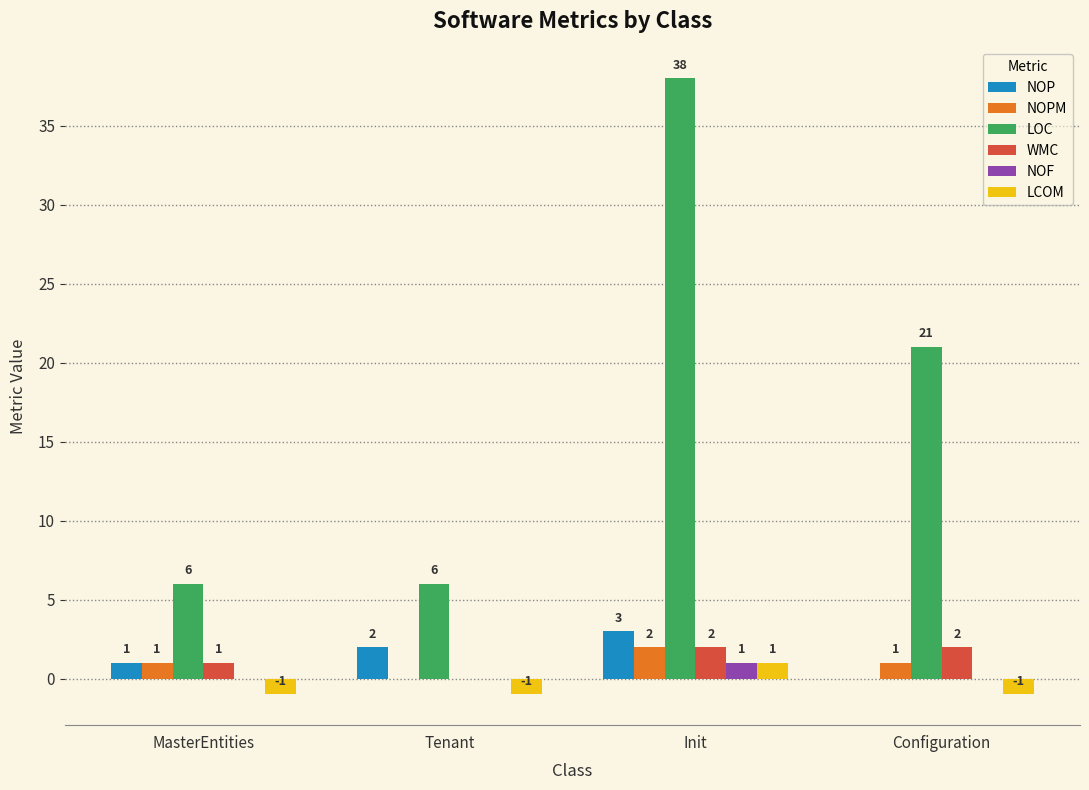

What are all the series names shown in the legend?

NOP, NOPM, LOC, WMC, NOF, LCOM